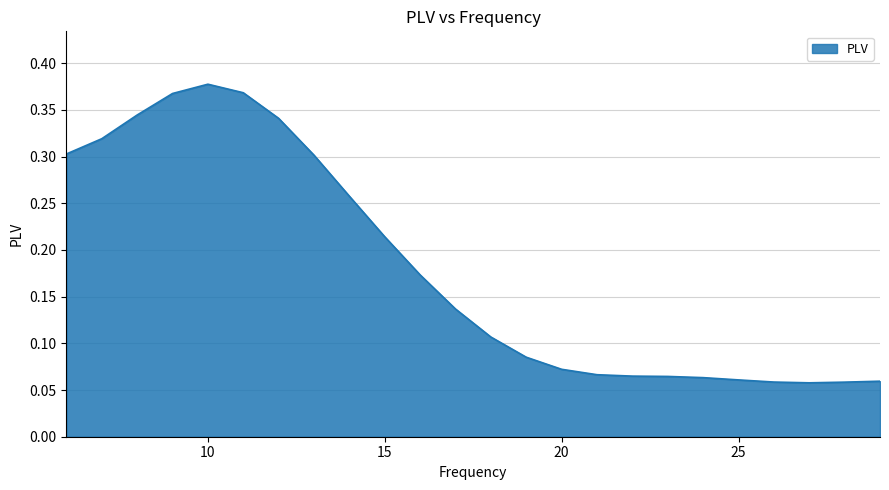

Which label corresponds to the smallest value in the chart?

27